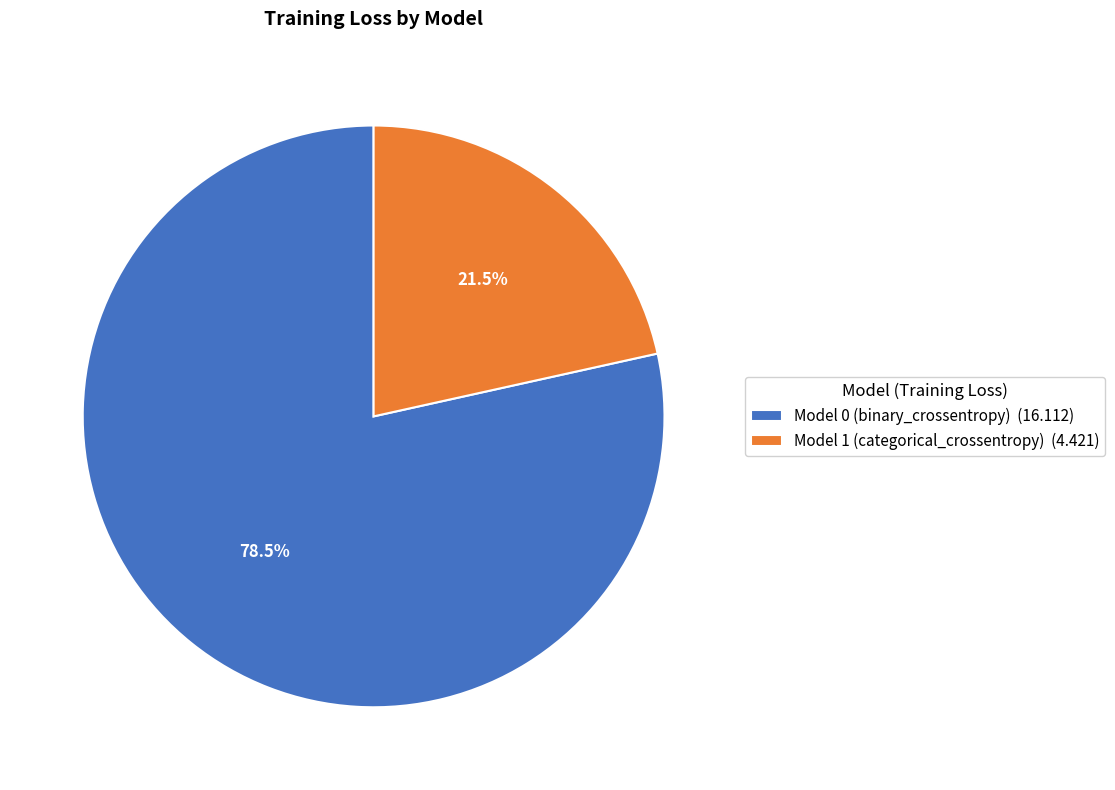

Is there any slice that represents more than half of the pie?

Yes